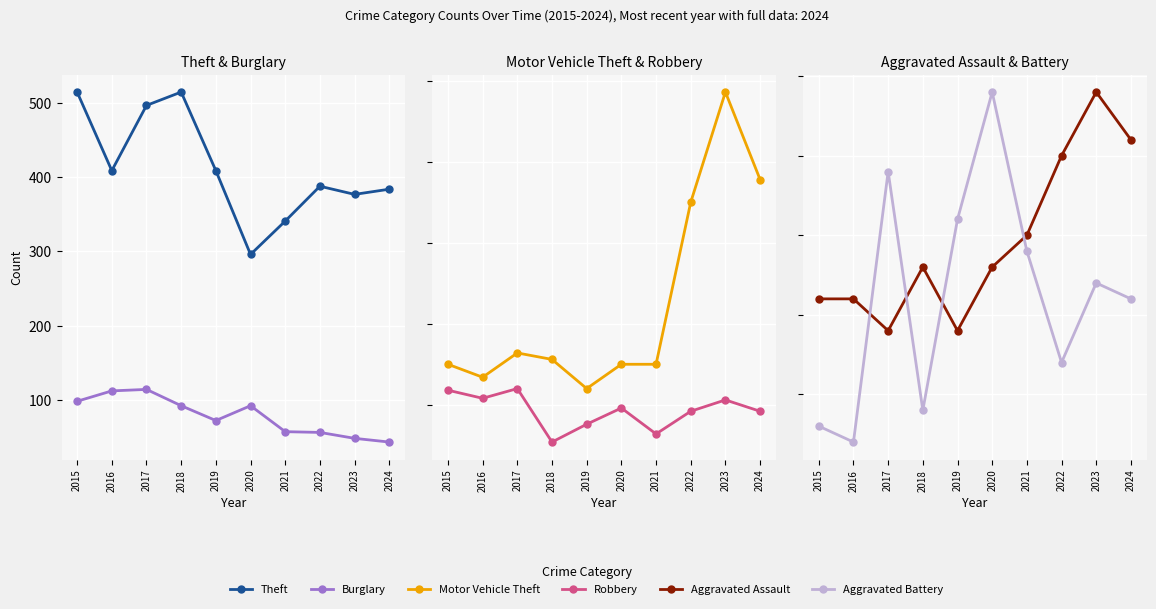

What is the value of the Motor Vehicle Theft point at the 9th from the left?

243